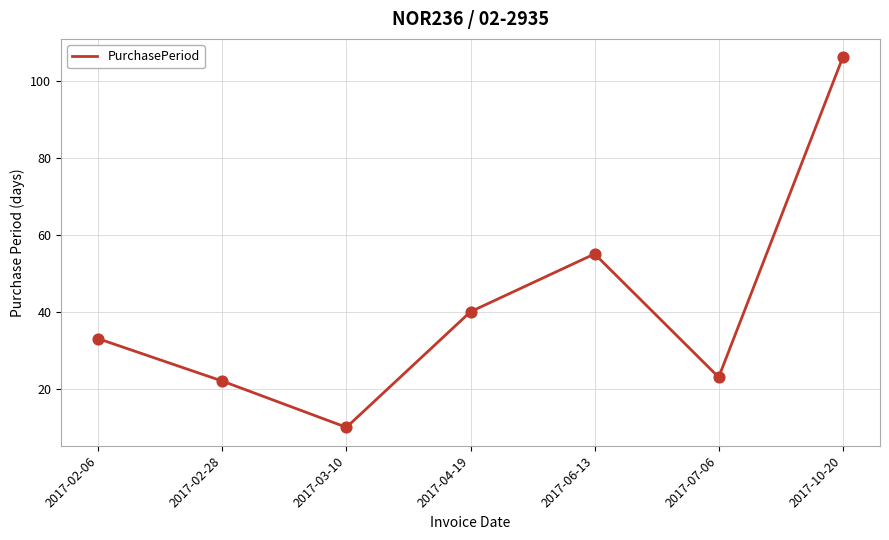

Approximately how many times larger is the value at 2017-03-10 compared to 2017-02-28?

0.5